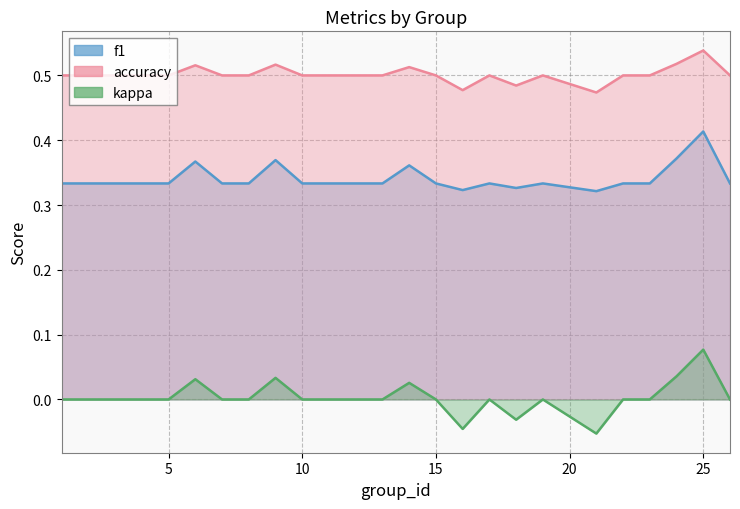

List the labels in order of accuracy value, largest first.

25, 24, 9, 6, 14, 1, 2, 3, 4, 5, 7, 8, 10, 11, 12, 13, 15, 17, 19, 22, 23, 26, 18, 16, 21